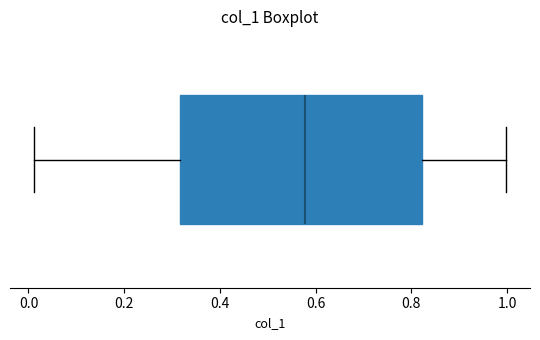

Where is the left edge of the box on the x-axis? The values are not printed on the chart, so give them approximately, as read against the axis.

0.32